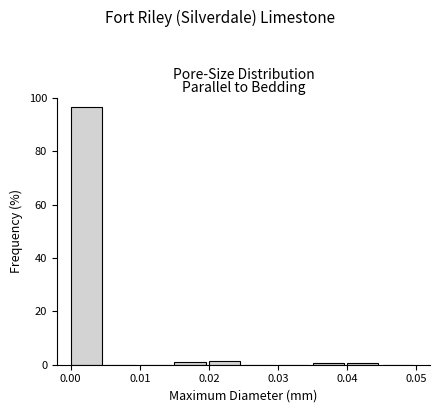

How tall is the bar that spans 0.000 to 0.005 on the x-axis? The values are not printed on the chart, so give them approximately, as read against the axis.

96